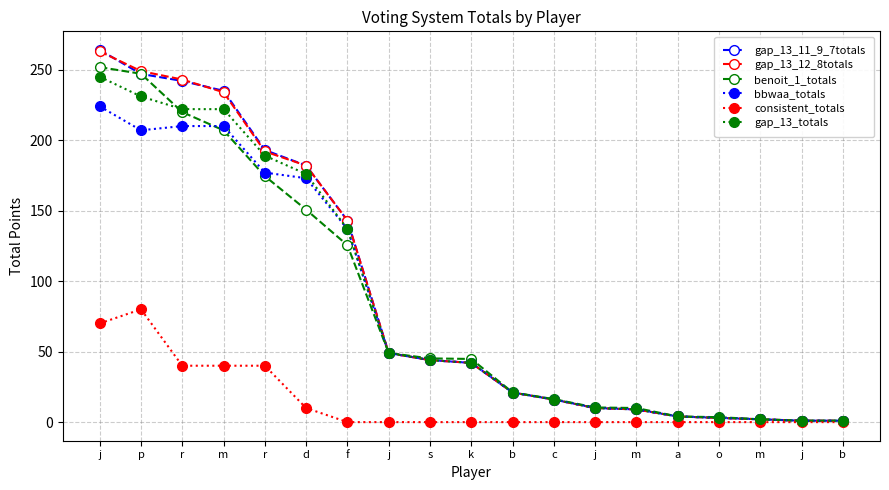

Where do gap_13_12_8totals and gap_13_11_9_7totals first cross each other?

j and p